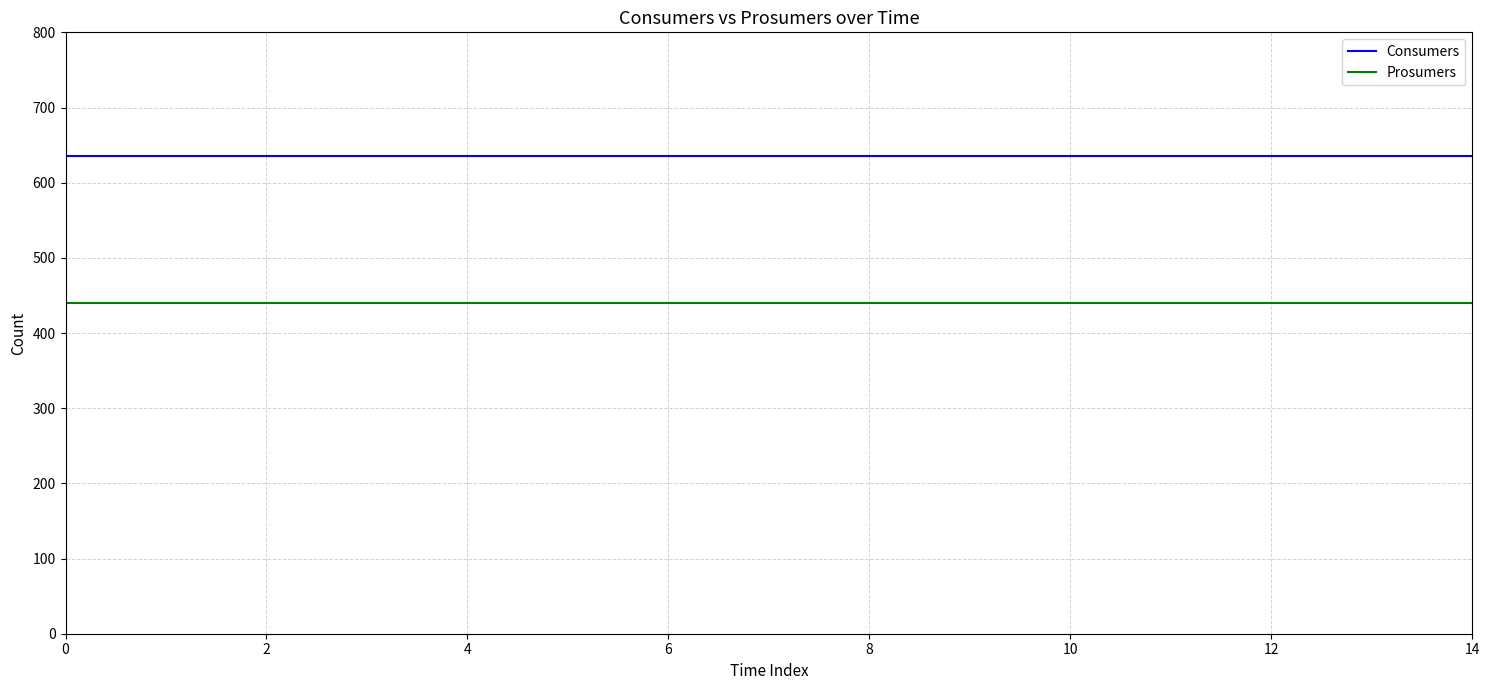

True or false: Prosumers and Consumers cross at least once.

False